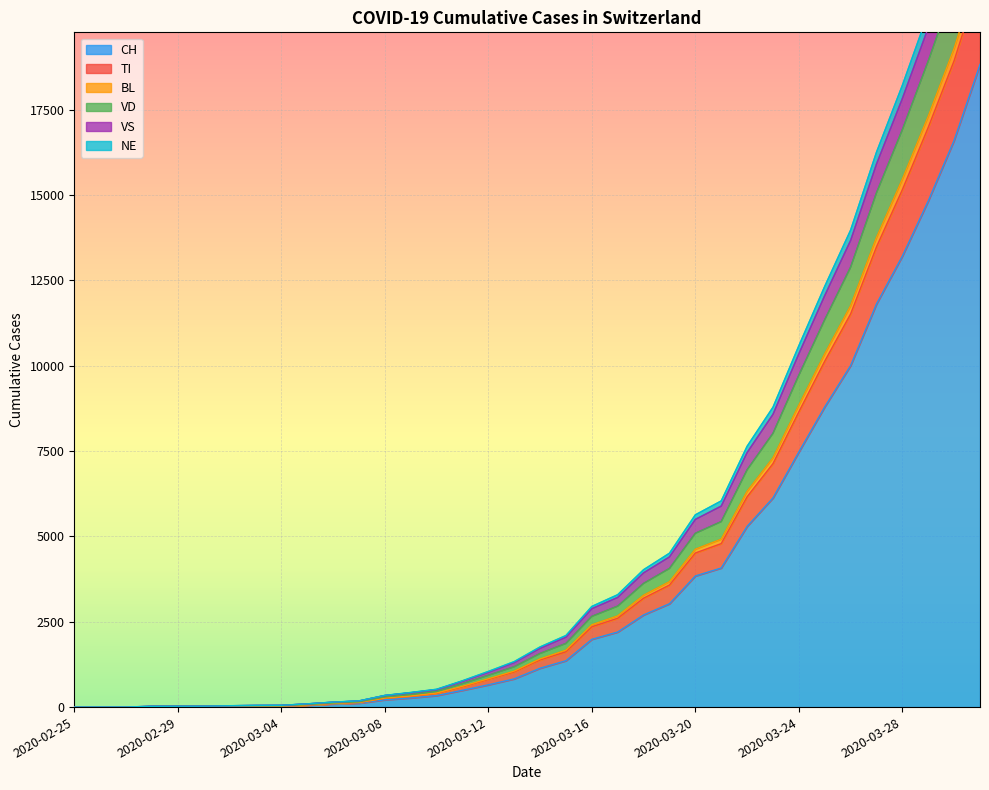

Is the value of CH at 2020-03-08 greater than the value of BL at 2020-03-21?

No